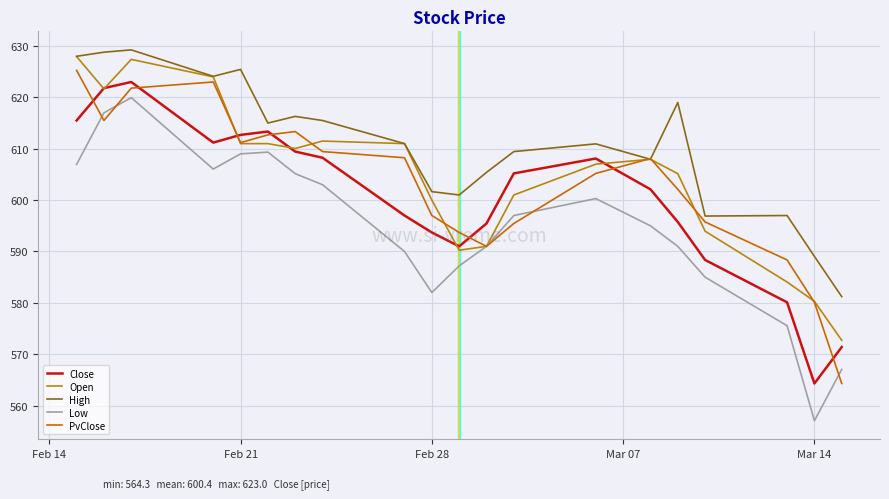

Does the chart have visible grid lines?

Yes